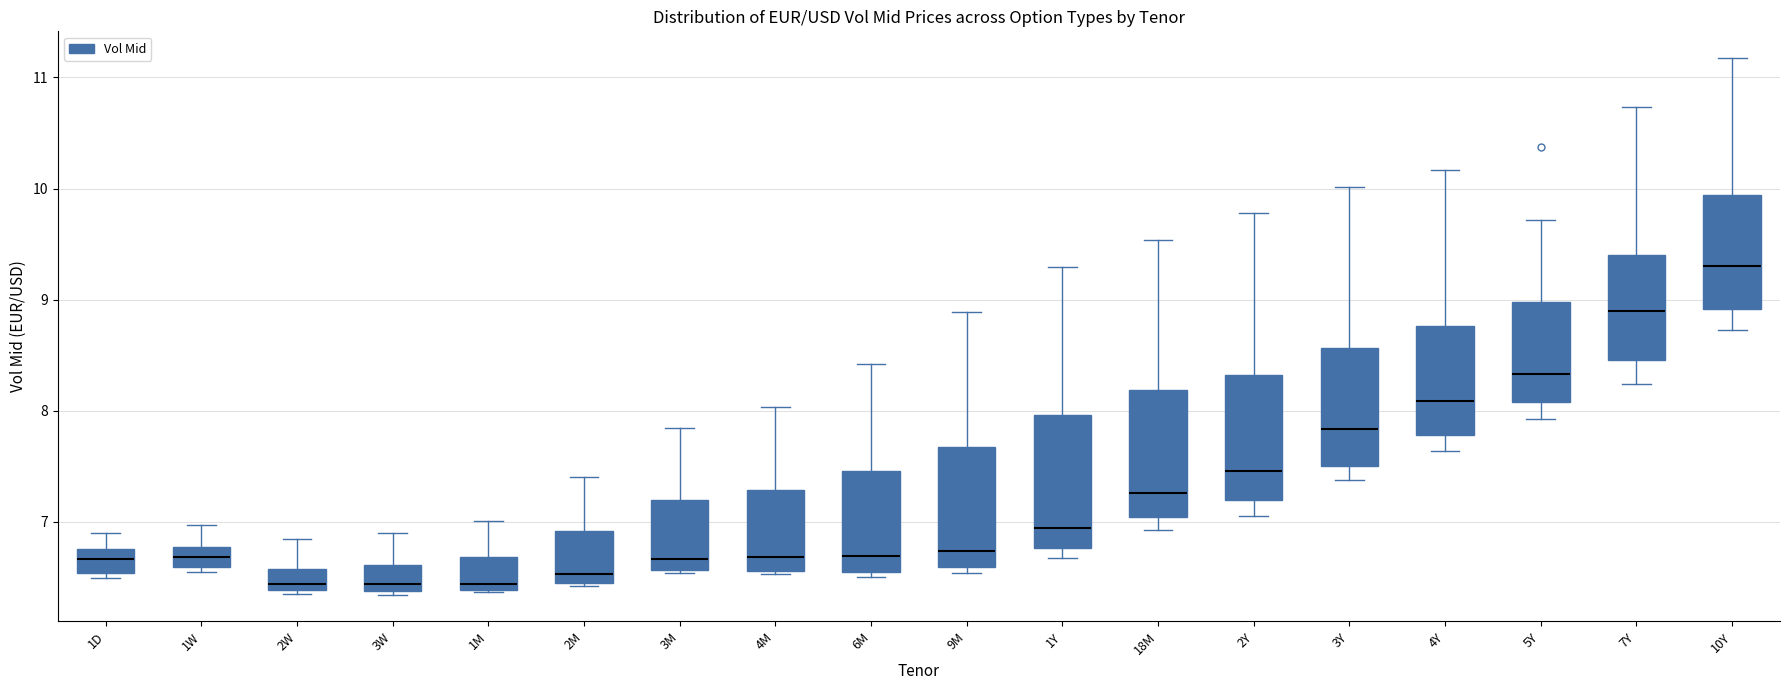

Reading left to right, transcribe this box plot: for each box, give where its median line is, the range the box spans, and where its two whiskers end, as read against the y-axis. The values are not printed on the chart, so give them approximately, as read against the axis.

1D: median 6.7, box 6.5 to 6.8, whiskers 6.5 (just below the box's lower edge) to 6.9
1W: median 6.7, box 6.6 to 6.8, whiskers 6.6 (just below the box's lower edge) to 7.0
2W: median 6.4 (just above the box's lower edge), box 6.4 to 6.6, whiskers 6.4 (just below the box's lower edge) to 6.9
3W: median 6.4 (just above the box's lower edge), box 6.4 to 6.6, whiskers 6.3 to 6.9
1M: median 6.4 (just above the box's lower edge), box 6.4 to 6.7, whiskers 6.4 to 7.0
2M: median 6.5 (just above the box's lower edge), box 6.5 to 6.9, whiskers 6.4 to 7.4
3M: median 6.7, box 6.6 to 7.2, whiskers 6.5 to 7.8
4M: median 6.7, box 6.6 to 7.3, whiskers 6.5 to 8.0
6M: median 6.7, box 6.5 to 7.5, whiskers 6.5 (just below the box's lower edge) to 8.4
9M: median 6.7, box 6.6 to 7.7, whiskers 6.5 to 8.9
1Y: median 6.9, box 6.8 to 8.0, whiskers 6.7 to 9.3
18M: median 7.3, box 7.0 to 8.2, whiskers 6.9 to 9.5
2Y: median 7.5, box 7.2 to 8.3, whiskers 7.1 to 9.8
3Y: median 7.8, box 7.5 to 8.6, whiskers 7.4 to 10.0
4Y: median 8.1, box 7.8 to 8.8, whiskers 7.6 to 10.2
5Y: median 8.3, box 8.1 to 9.0, whiskers 7.9 to 9.7
7Y: median 8.9, box 8.5 to 9.4, whiskers 8.2 to 10.7
10Y: median 9.3, box 8.9 to 9.9, whiskers 8.7 to 11.2